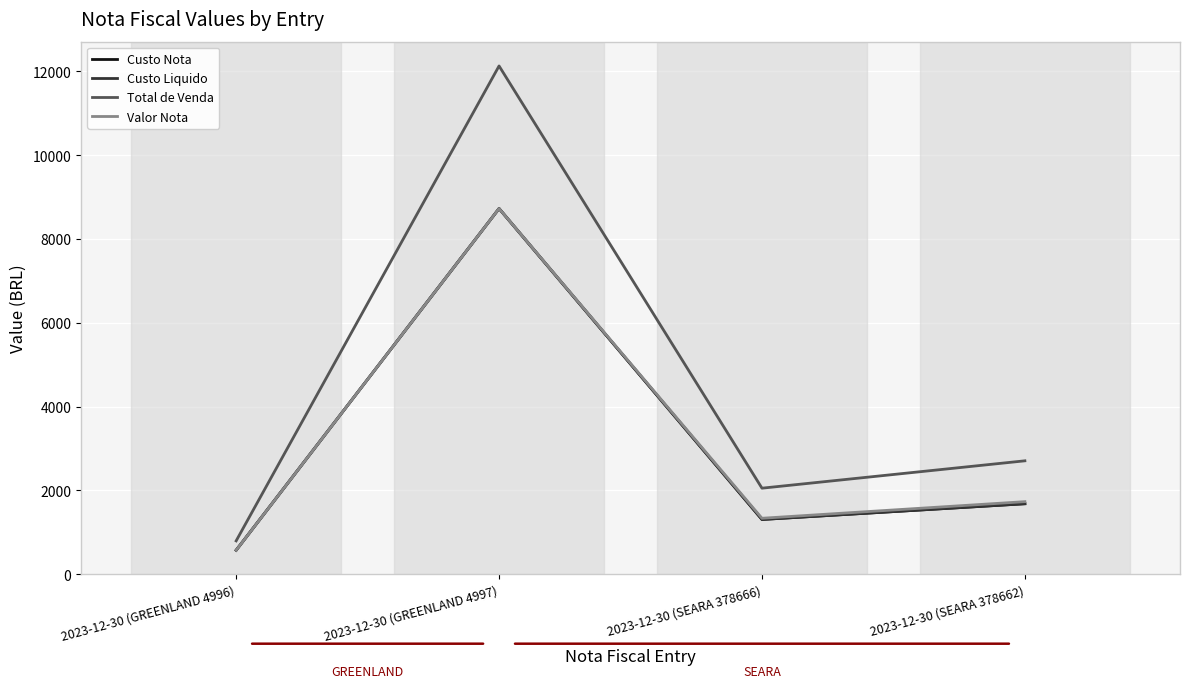

What is the label of the 2nd point from the left?

2023-12-30 (GREENLAND 4997)